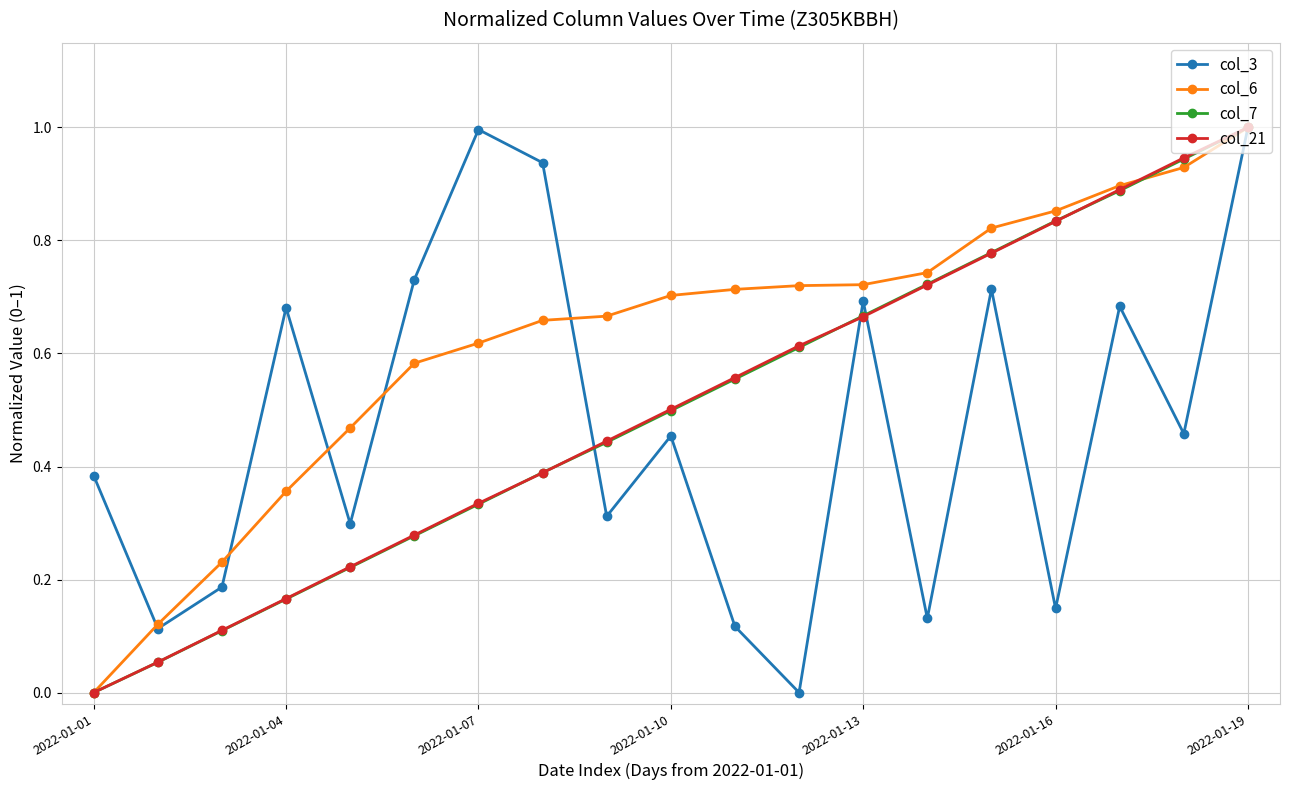

In col_3, how many points are lower than both neighbors (excluding endpoints)?

7